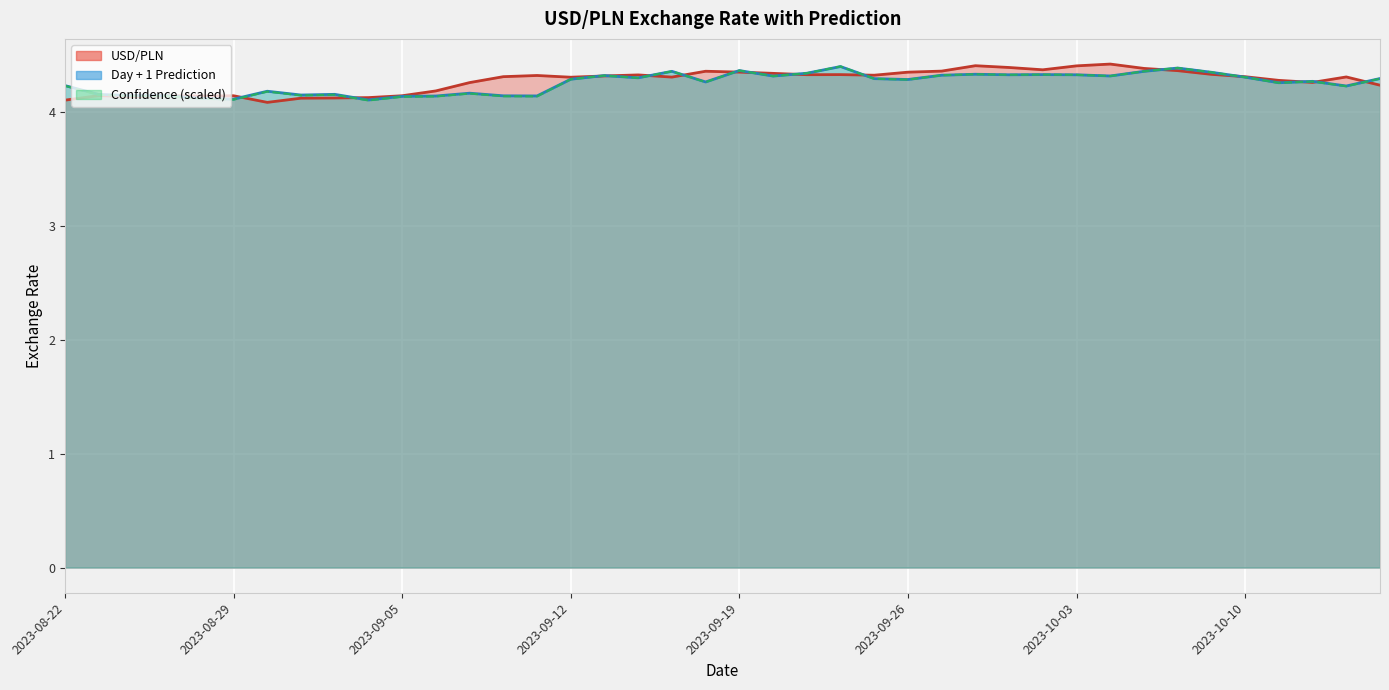

What is the sum of the Confidence values at 2023-08-30 and 2023-09-13?

8.5